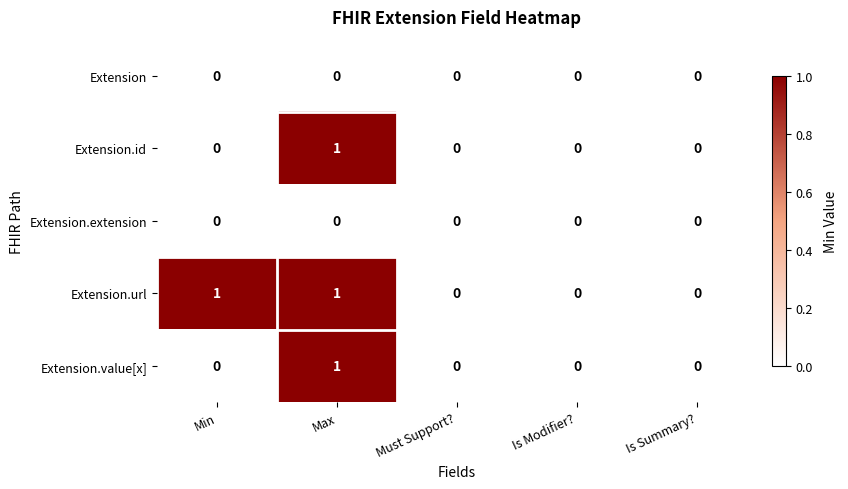

The Extension.extension series shows 0 at Is Summary?. True or false?

True